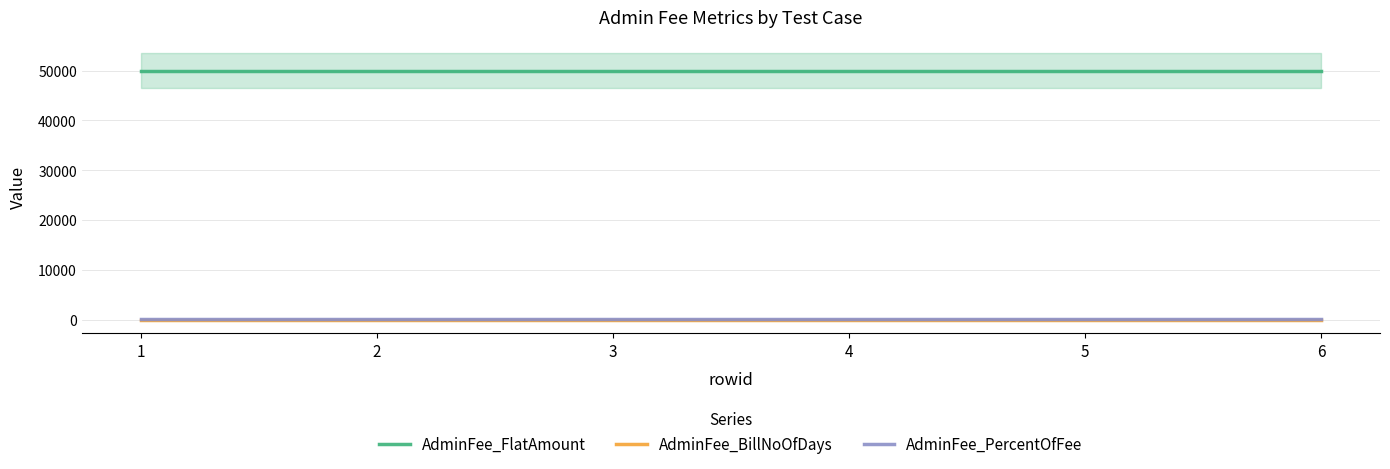

Count the number of data series in this chart.

3